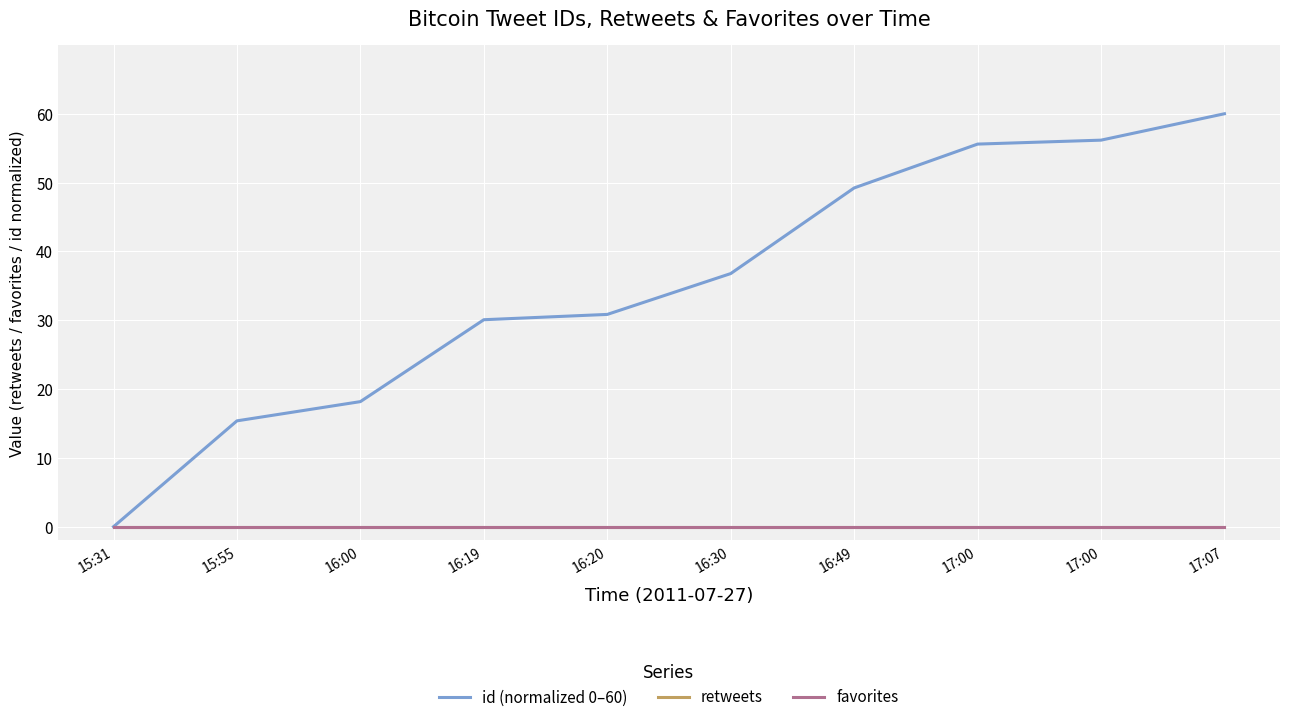

Which has a higher value, 16:00 or 16:19?

16:19